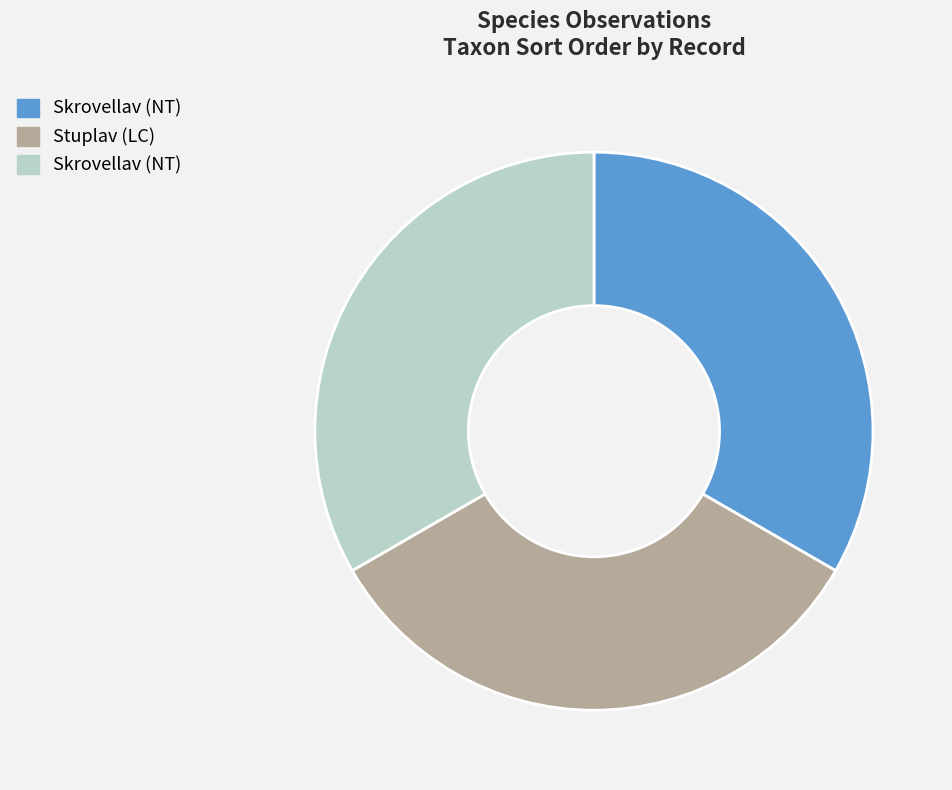

Is there a majority slice in this chart?

No